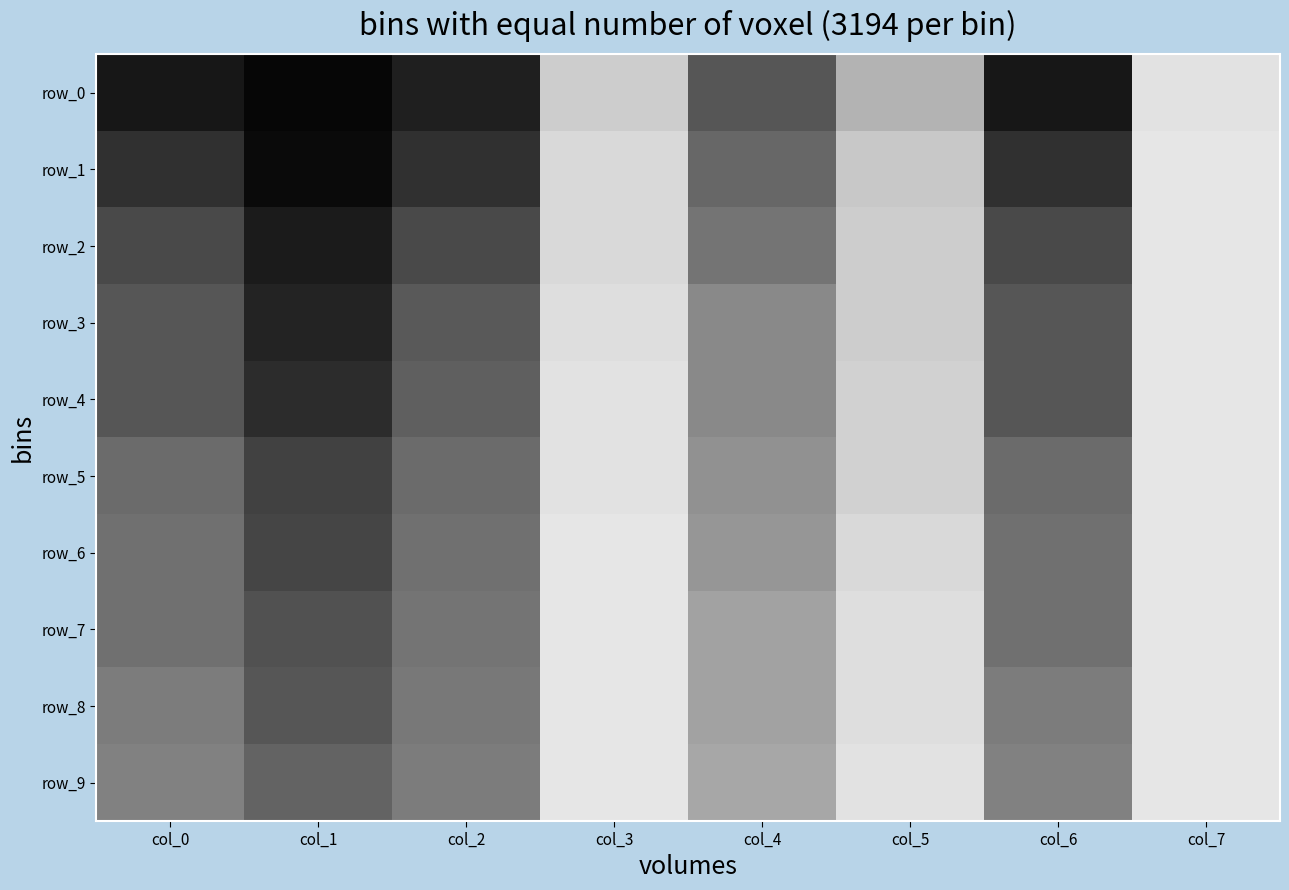

What is the highest value of the row_7 series?

0.9